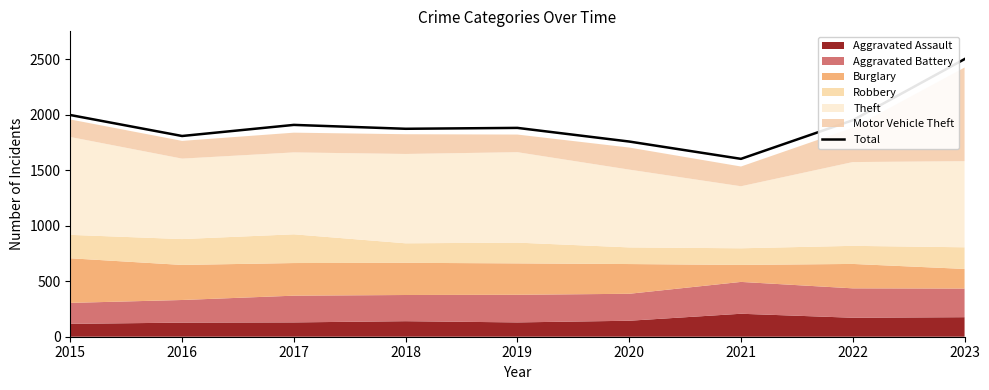

What is the average value?

1921